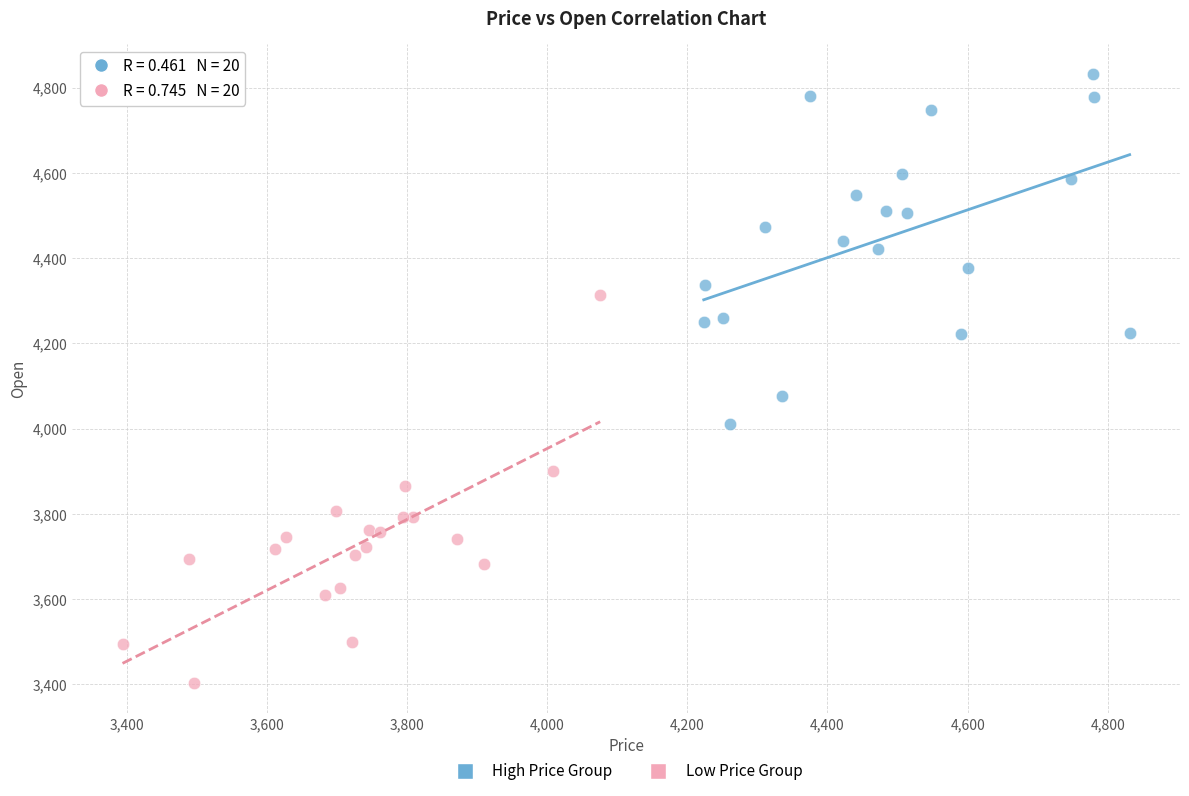

Which series has the largest Y range (max minus min)?

Low Price Group